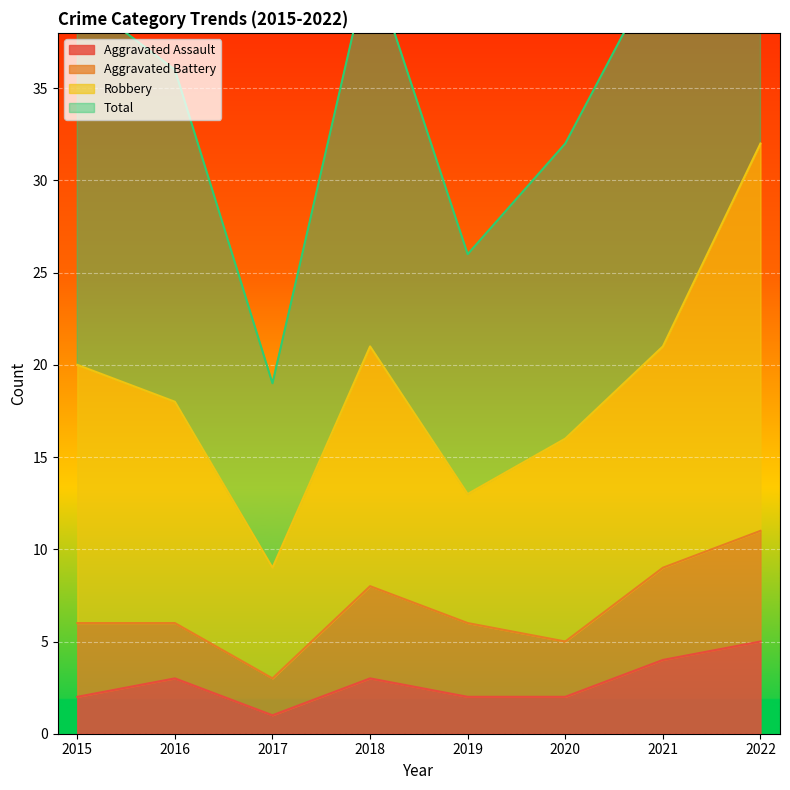

Is the value of Total at 2021 greater than the value of Aggravated Assault at 2018?

Yes